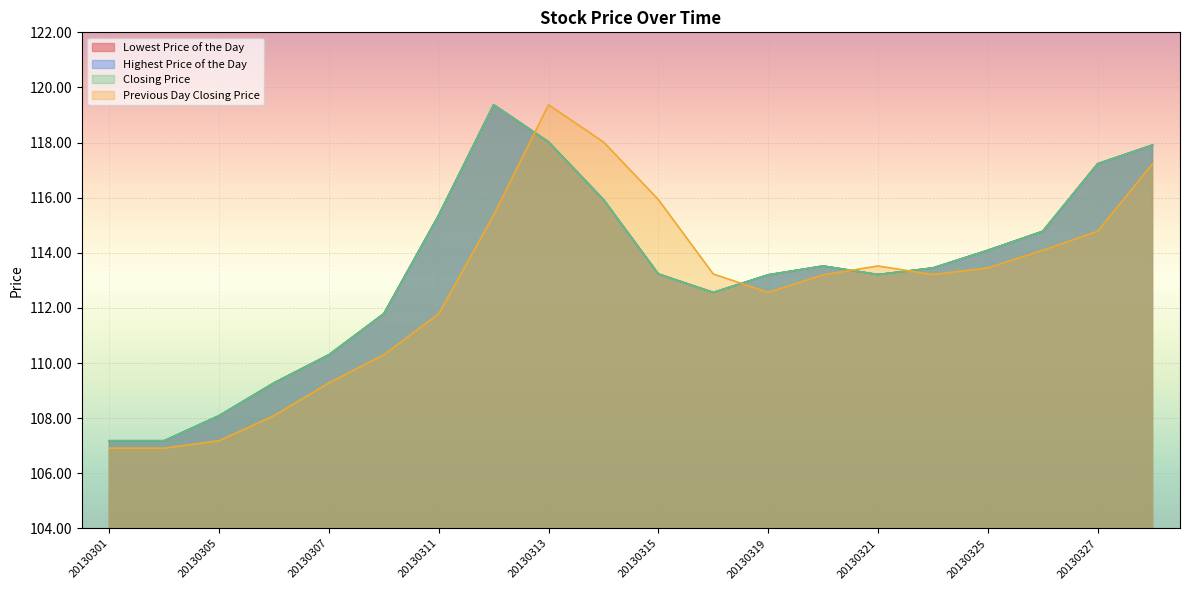

Which has a higher value, 20130322 or 20130318?

20130322